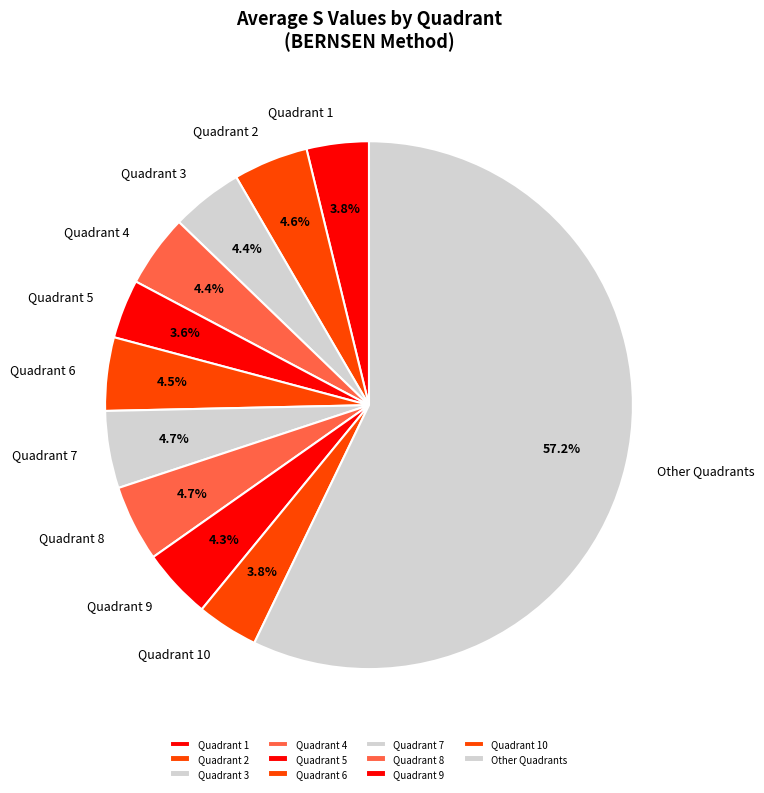

How many segments does this pie chart have?

11